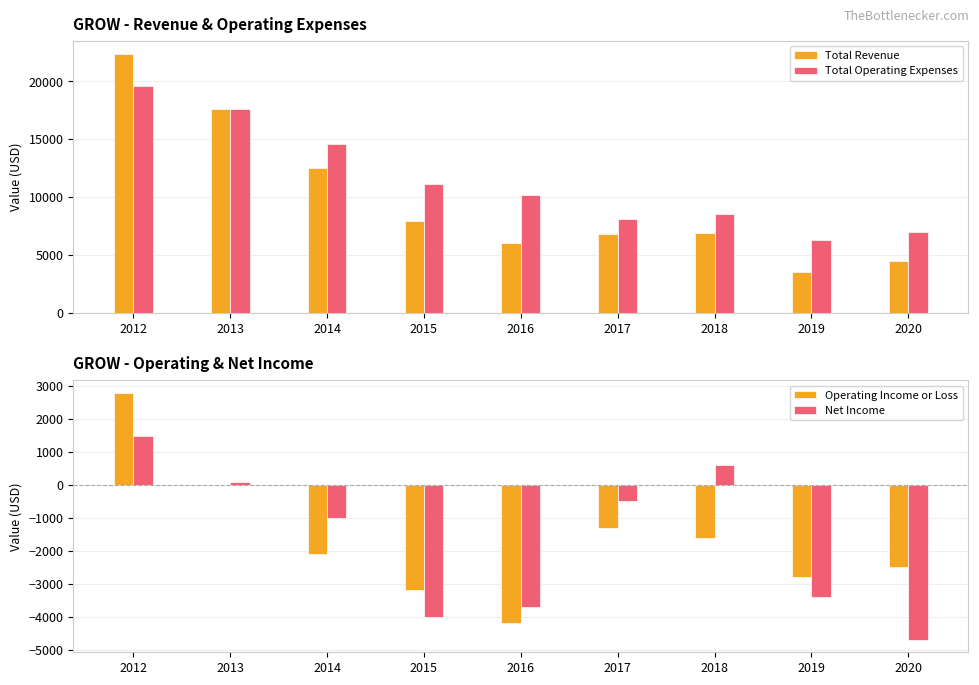

What is the value of the Total Revenue bar at the 8th from the left?

3500